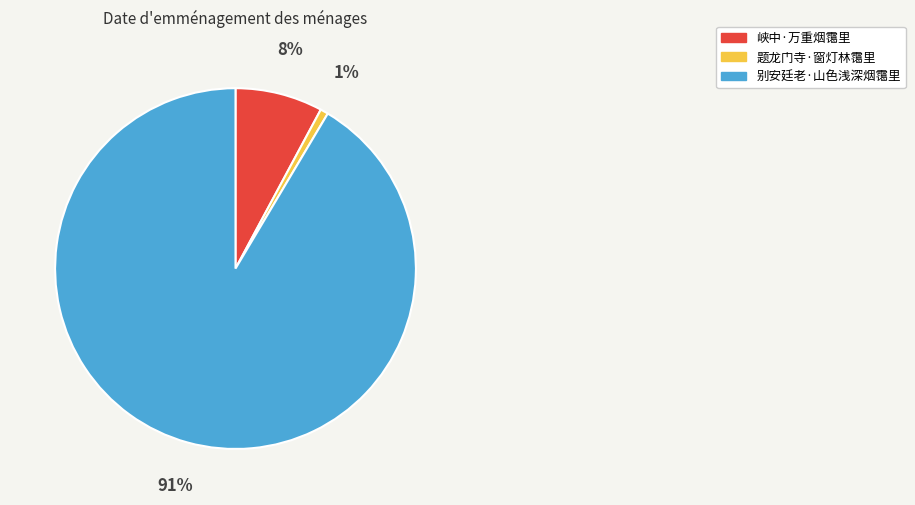

Count the number of slices in the pie.

3